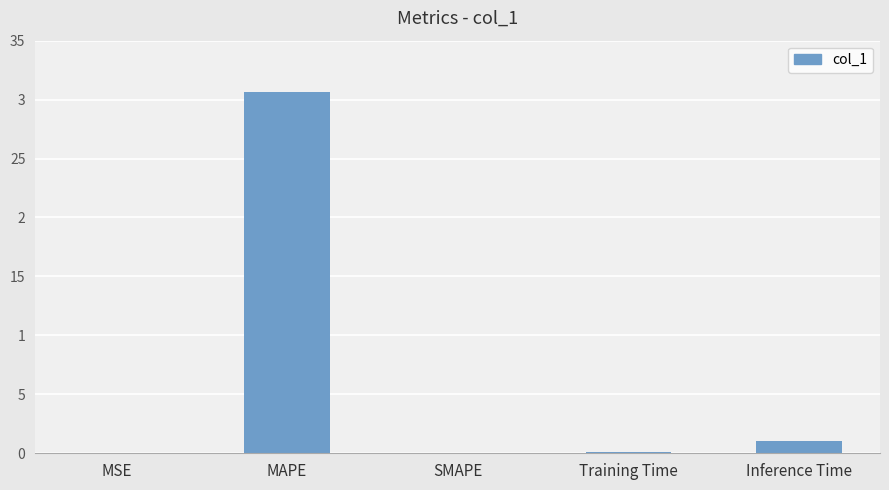

How many bars are there in total?

5